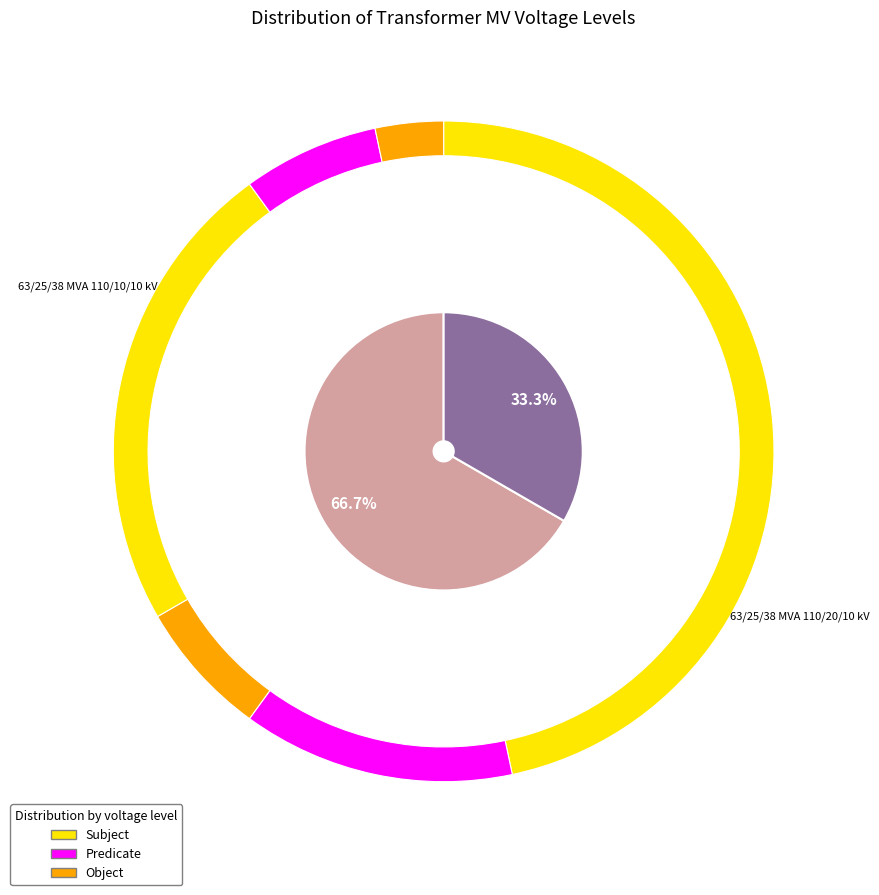

To the nearest percent, what is the average slice percentage?

50%